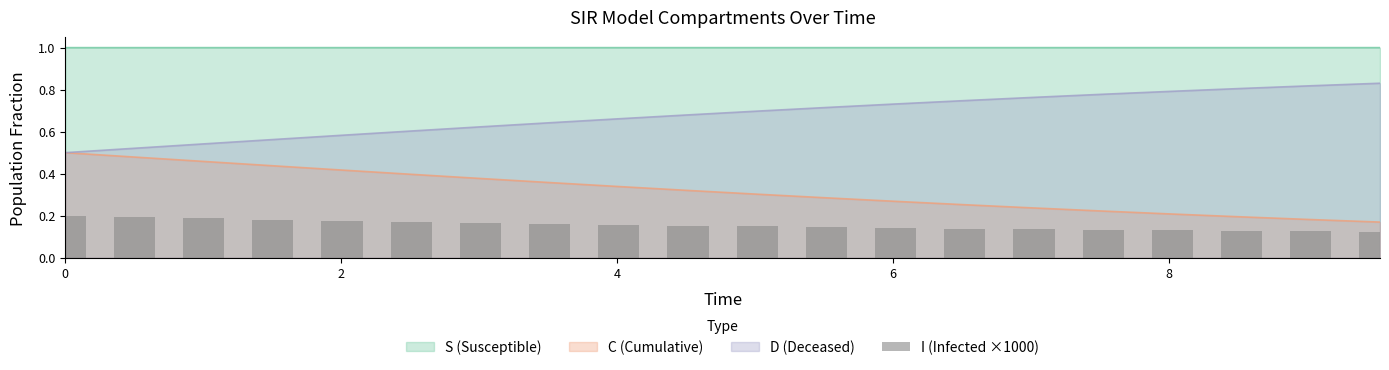

True or false: C (Cumulative) and S (Susceptible) cross at least once.

False